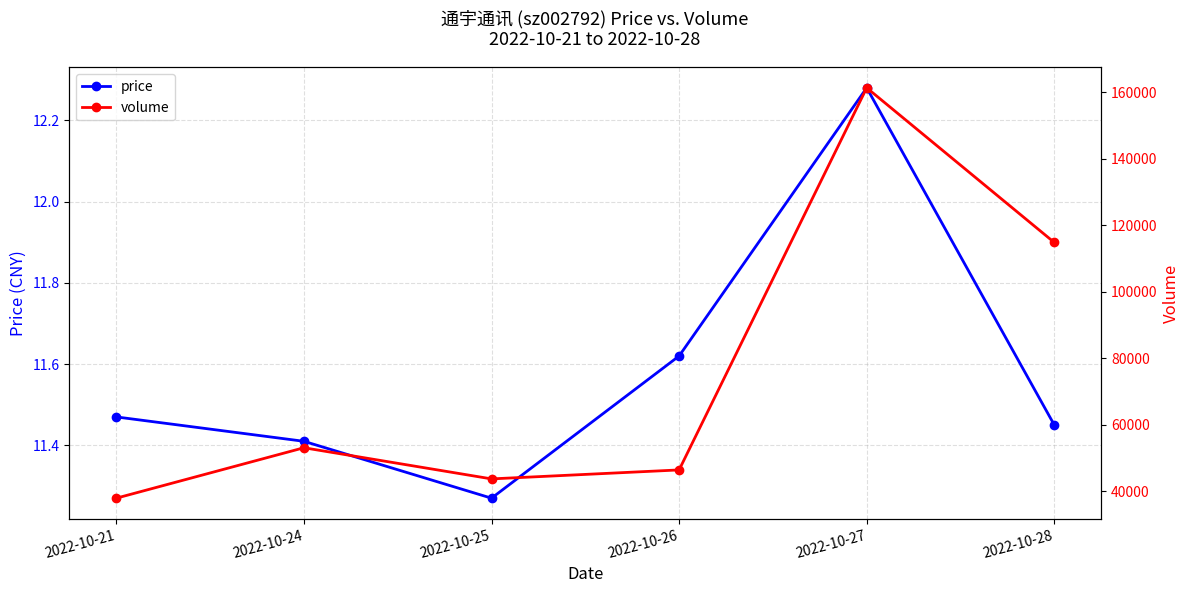

How many interior local peaks does the volume series have?

2